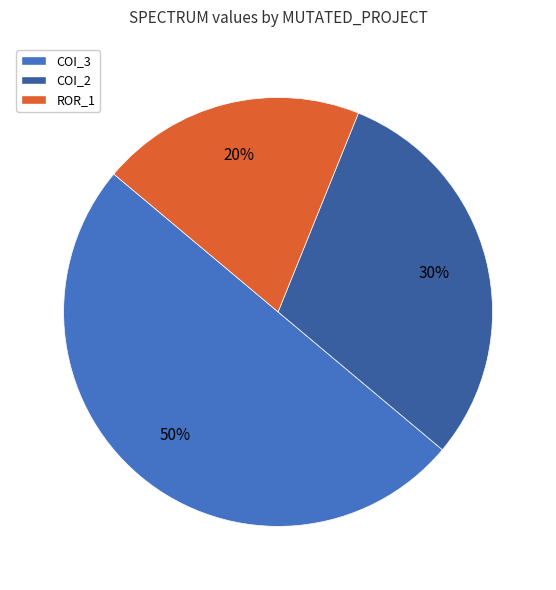

To the nearest percent, what is the average slice percentage?

33%